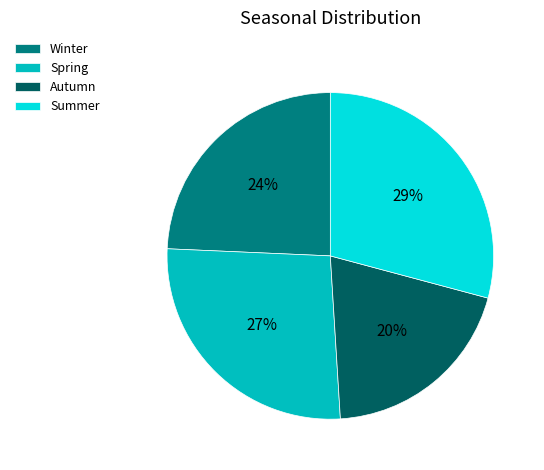

How many slices are in this pie chart?

4